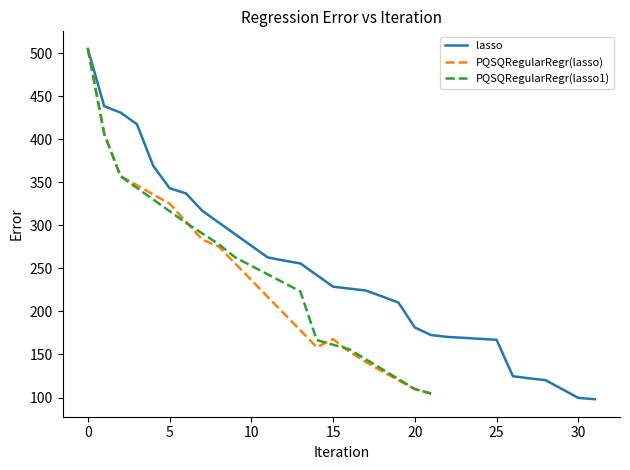

Count the number of categories in the chart.

32